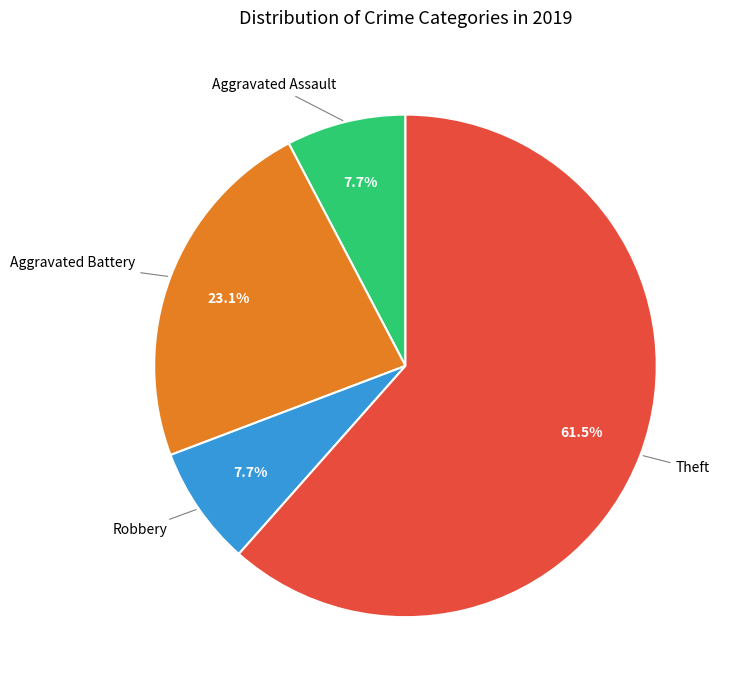

How many segments does this pie chart have?

4